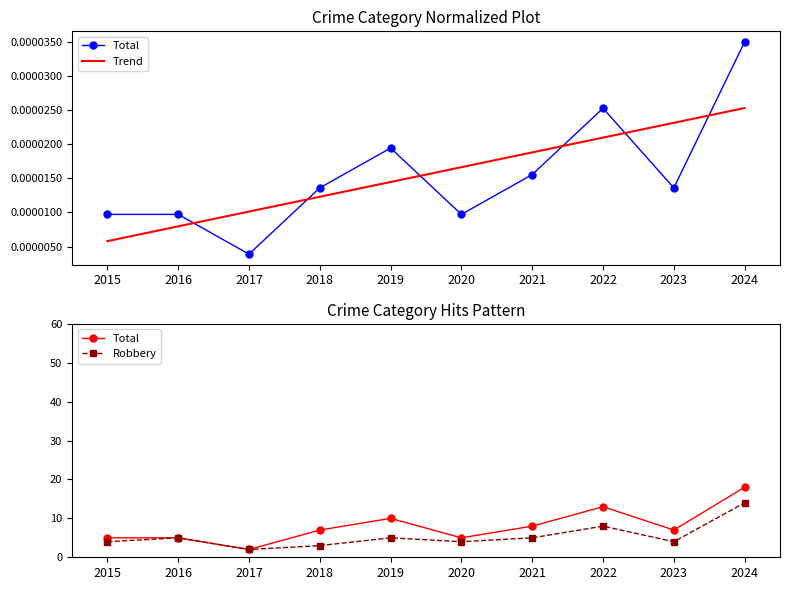

Is the value of Trend at 2015 greater than the value of Total at 2018?

No